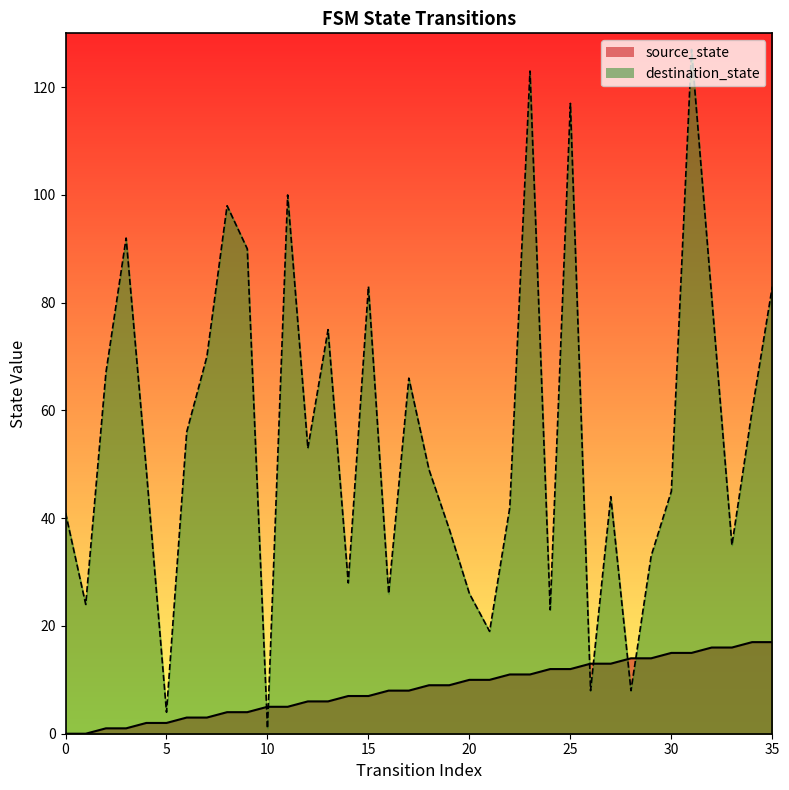

The source_state series shows 17 at 35. True or false?

True